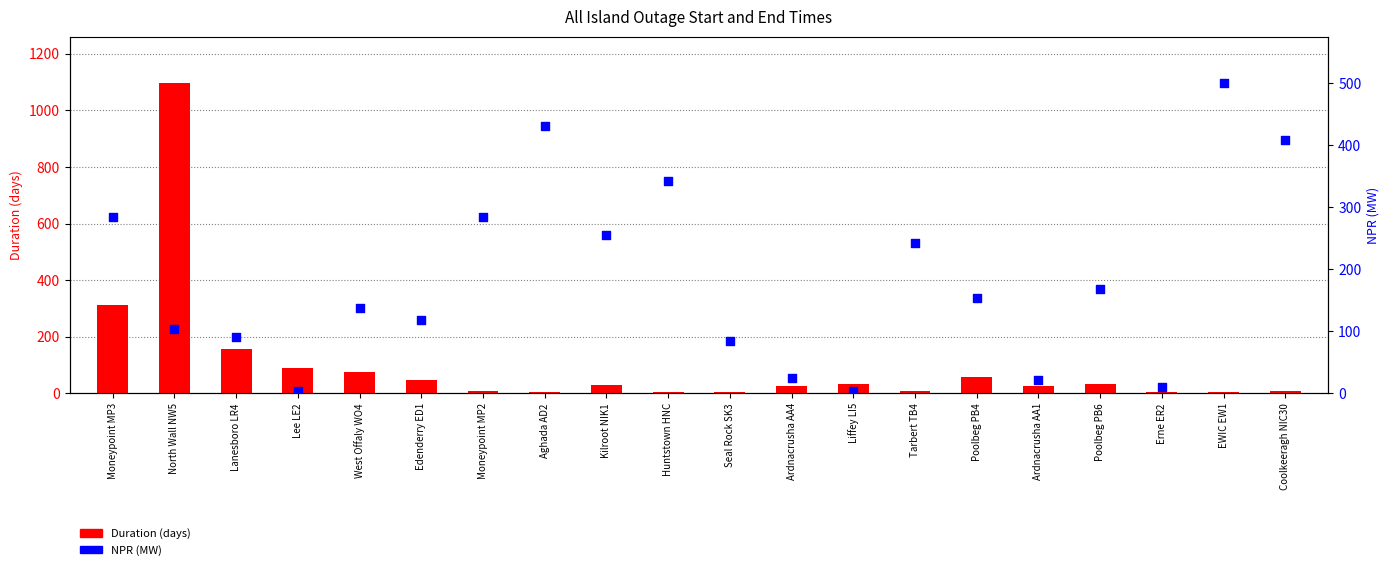

Which series has the largest Y range (max minus min)?

Duration (days)